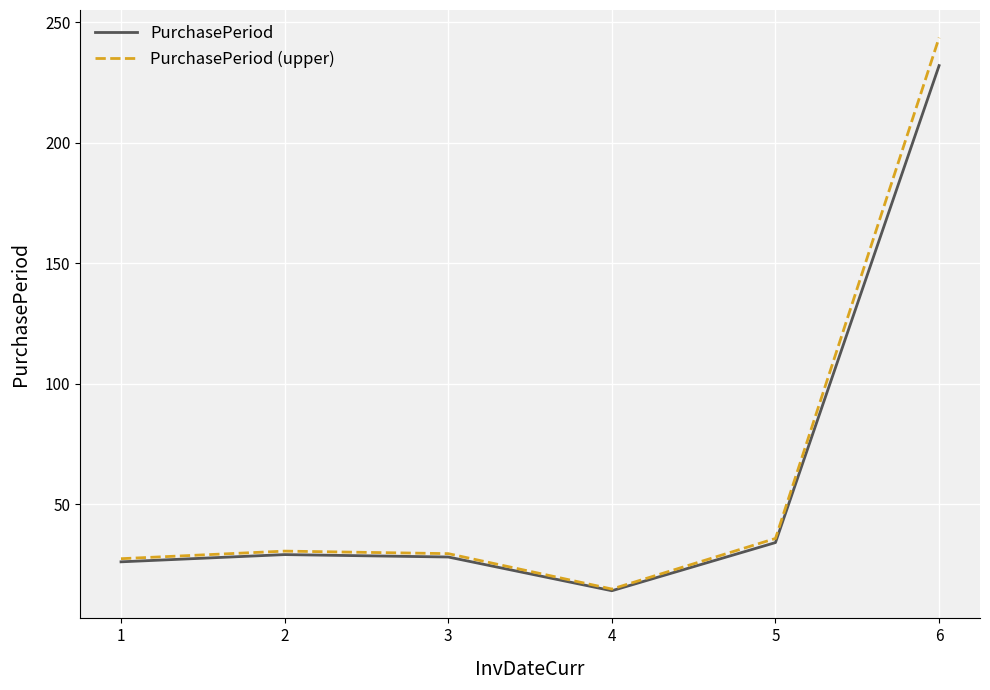

The value of PurchasePeriod (upper) at 6 is 243.6. True or false?

True